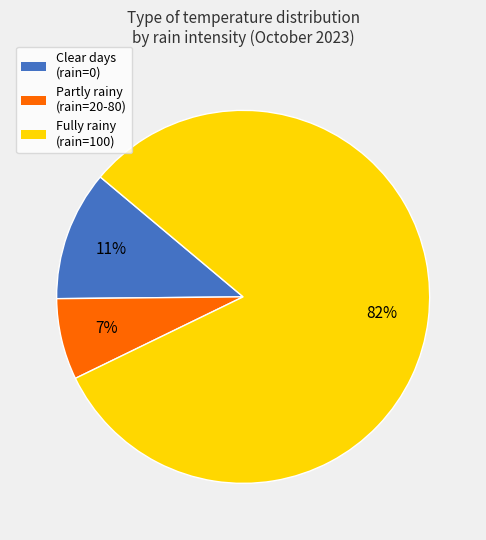

To the nearest percent, what is the average slice percentage?

33%